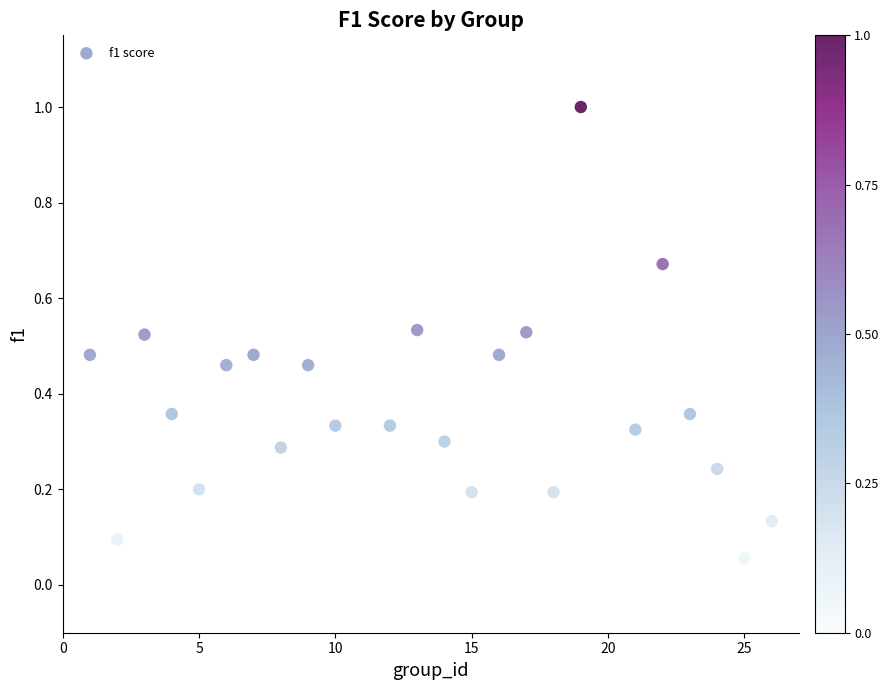

What is the range of X values (max minus min)?

25.0